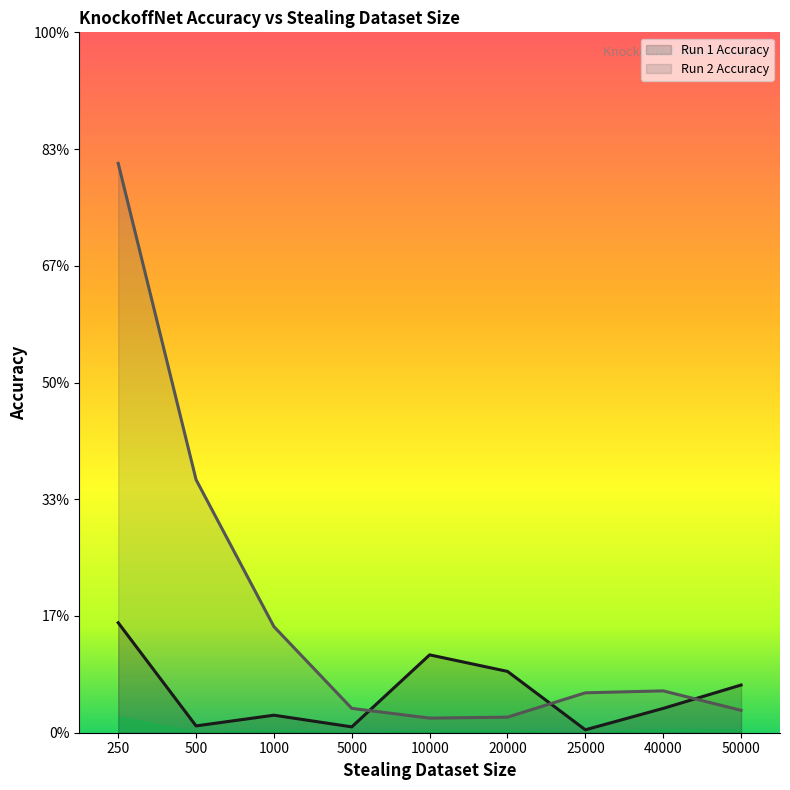

List the series in order of their overall mean, lowest first.

Run 1 Accuracy, Run 2 Accuracy